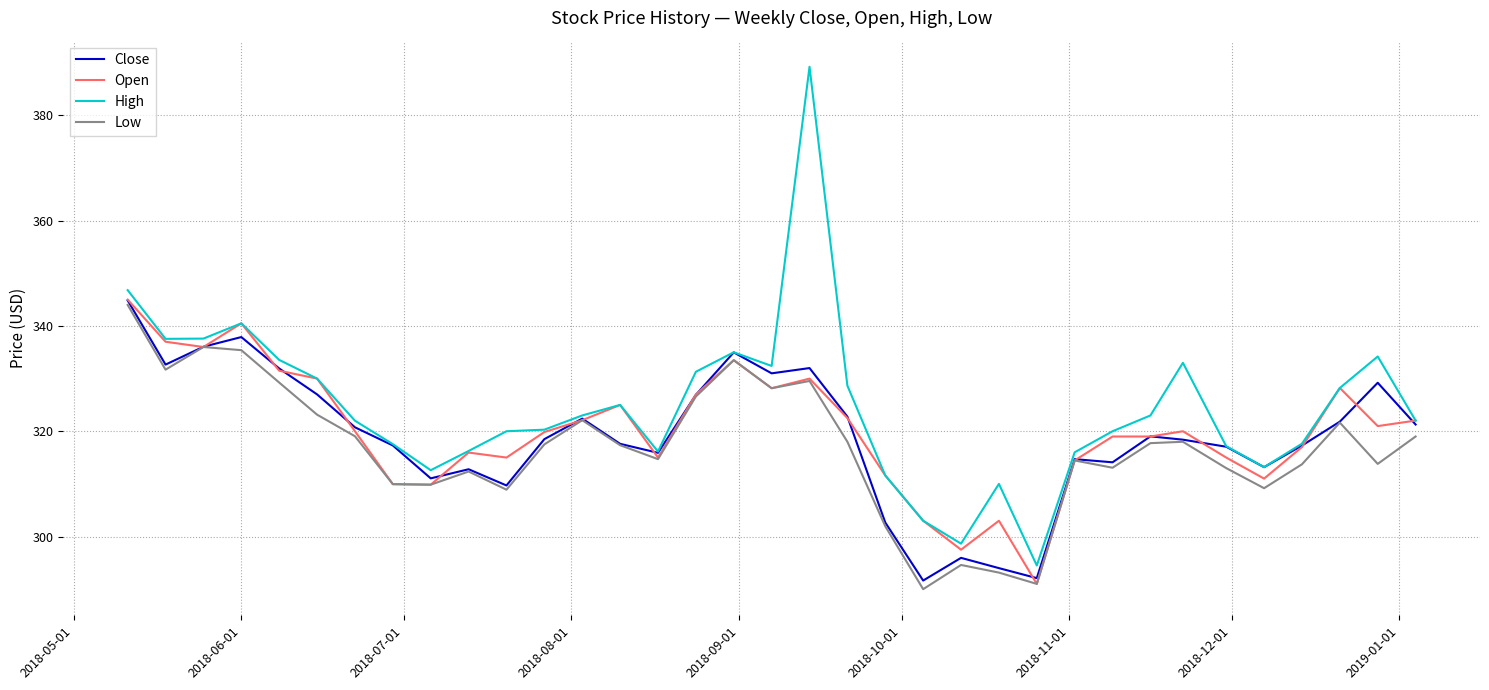

Which series has the widest spread of values?

High